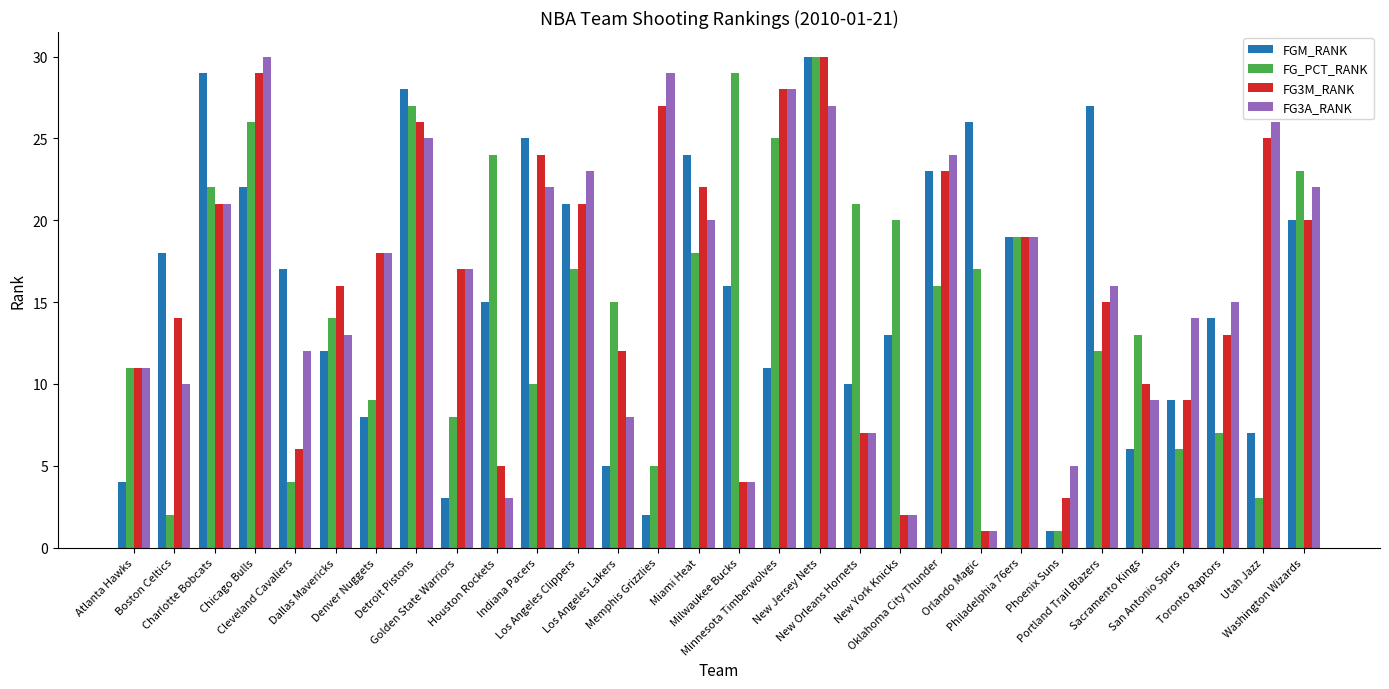

What is the average value of the FG_PCT_RANK series?

15